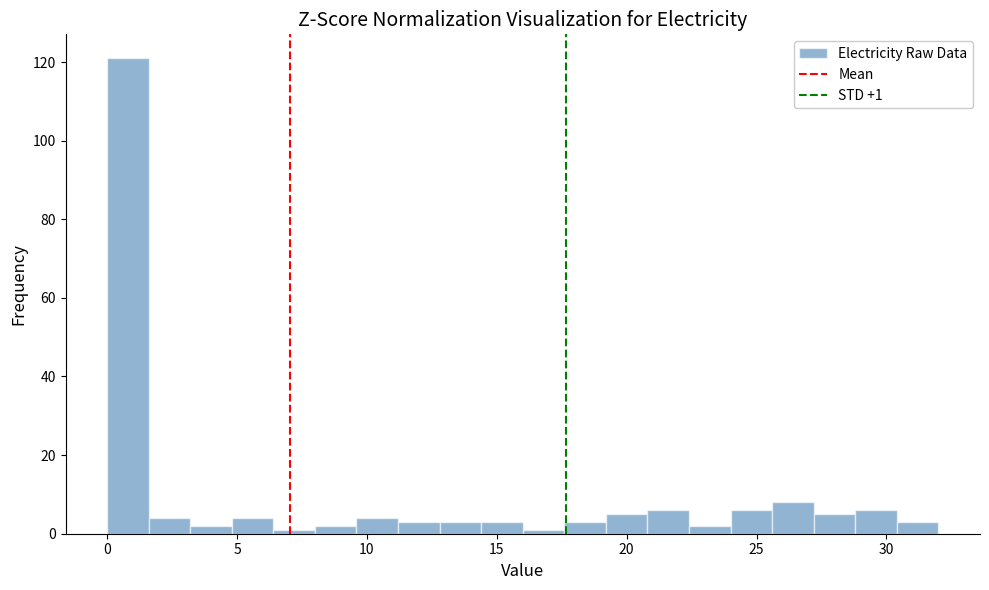

Read against the x-axis, roughly where is the centre of the tallest bar?

1.0